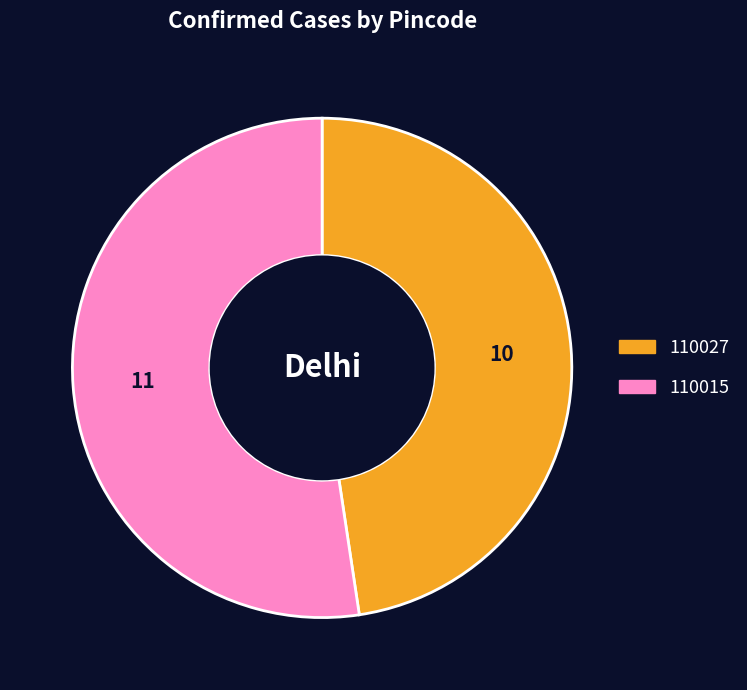

Rank the categories by value from lowest to highest.

110027, 110015